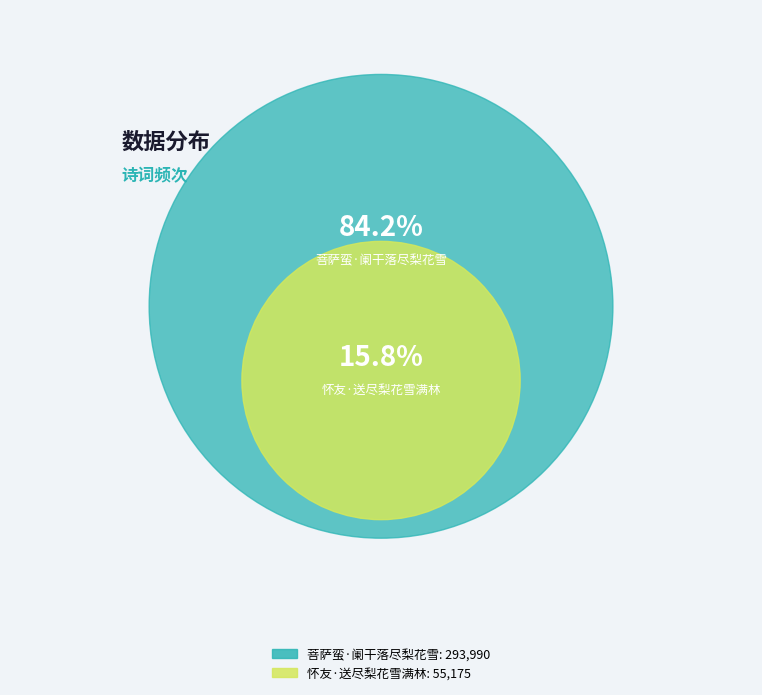

Combined, do 菩萨蛮·阑干落尽梨花雪 and 怀友·送尽梨花雪满林 account for over 50%?

Yes